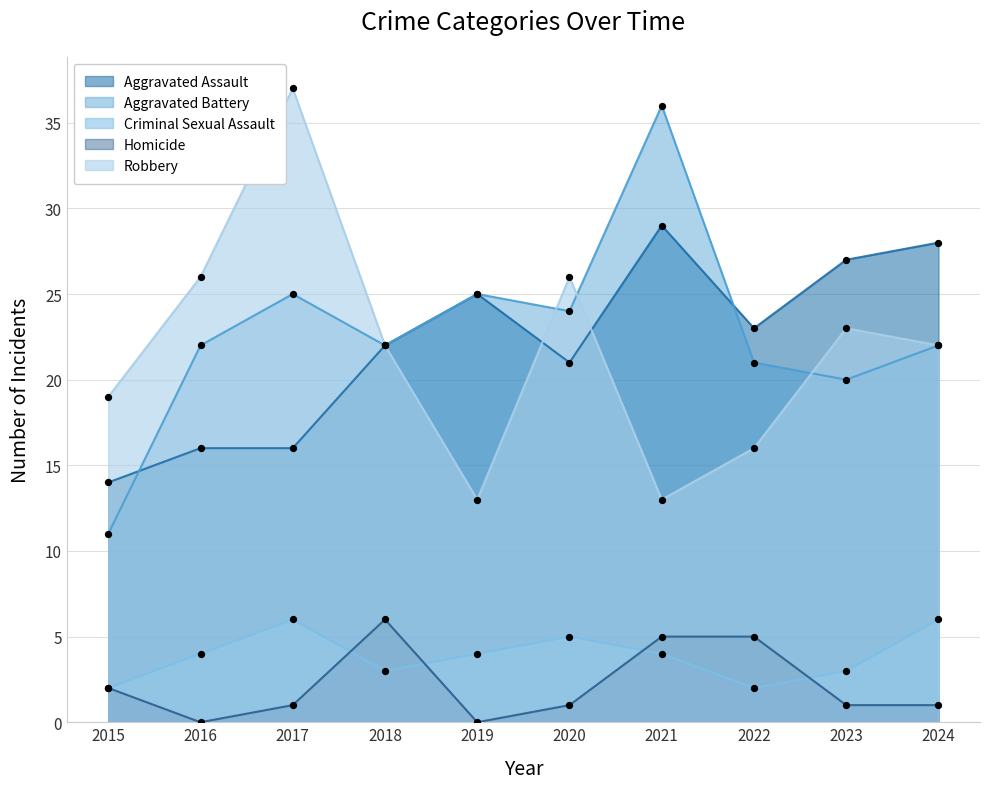

What are all the series names shown in the legend?

Aggravated Assault, Aggravated Battery, Criminal Sexual Assault, Homicide, Robbery